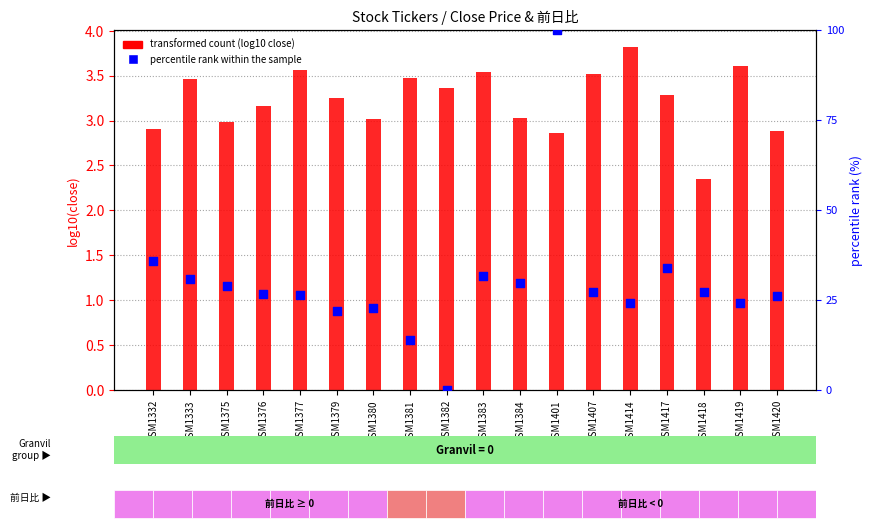

Is the value of transformed count (log10 close) at GSM1414 greater than the value of percentile rank within the sample at GSM1376?

No